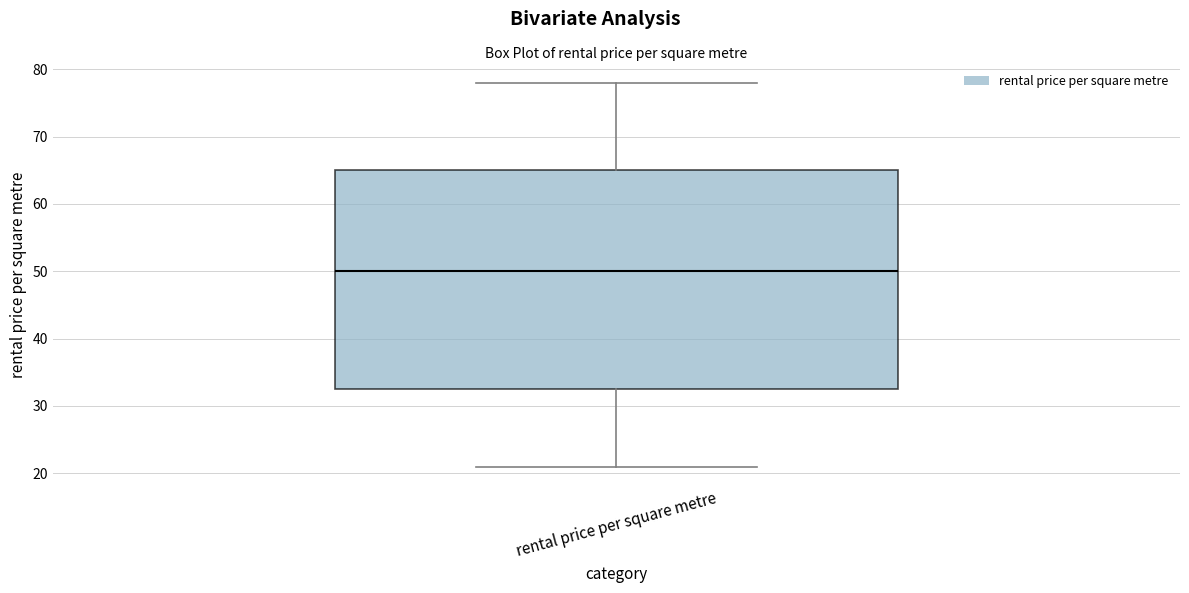

Transcribe this box plot: give where the median line is, the range the box spans, and where the two whiskers end, as read against the y-axis. The values are not printed on the chart, so give them approximately, as read against the axis.

median 50, box 33 to 65, whiskers 21 to 78